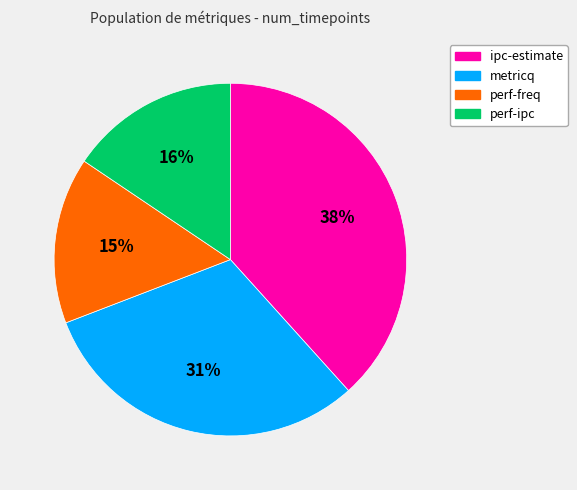

Approximately how many times larger is the value at perf-ipc compared to ipc-estimate?

0.4